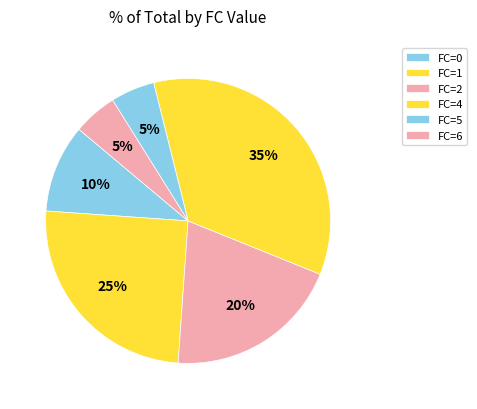

To the nearest percent, what is the average slice percentage?

17%